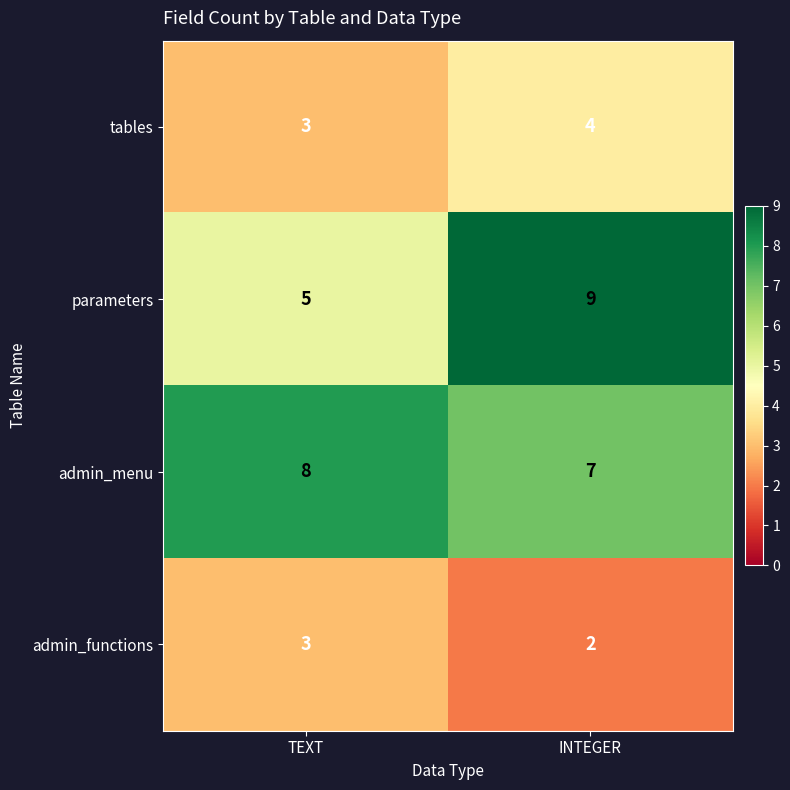

What is the approximate value of admin_functions at TEXT?

3